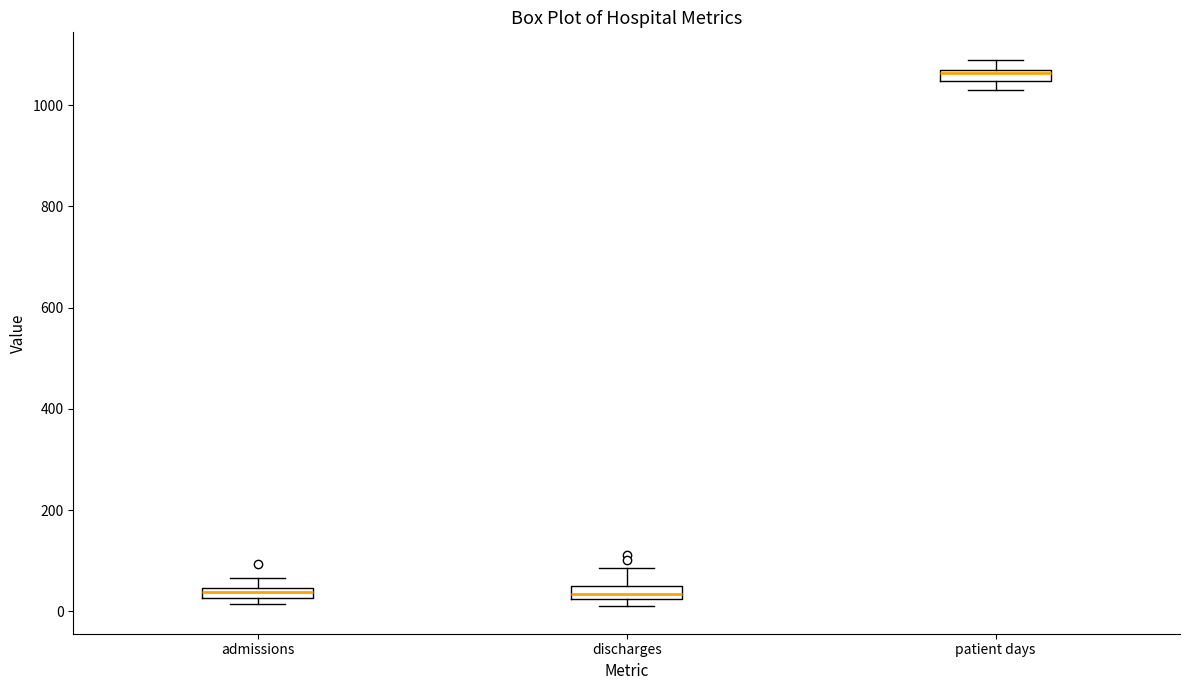

Where is the upper edge of the box for admissions on the y-axis? The values are not printed on the chart, so give them approximately, as read against the axis.

40